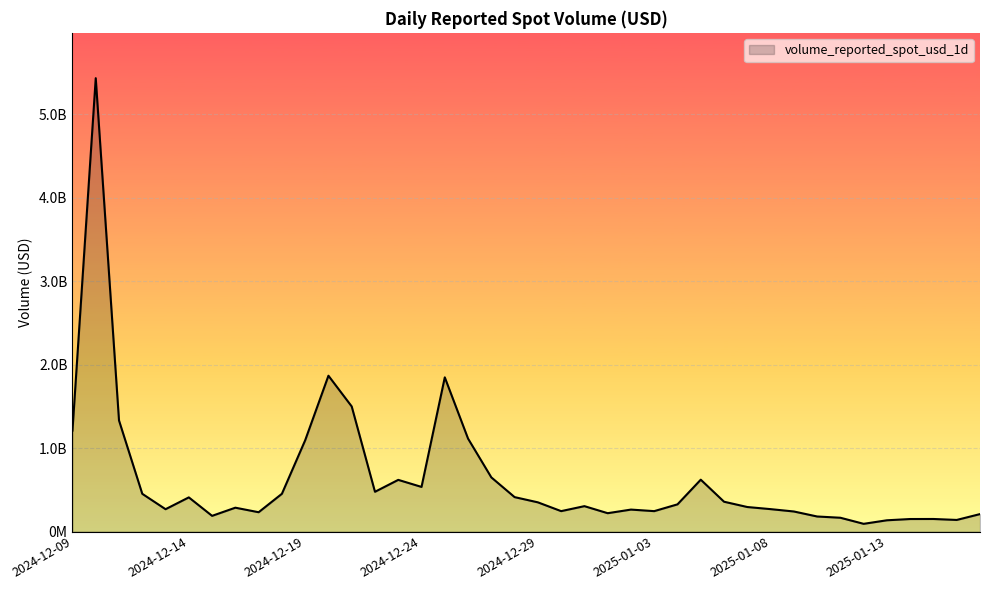

What is the label of the 23rd point from the right?

2024-12-26